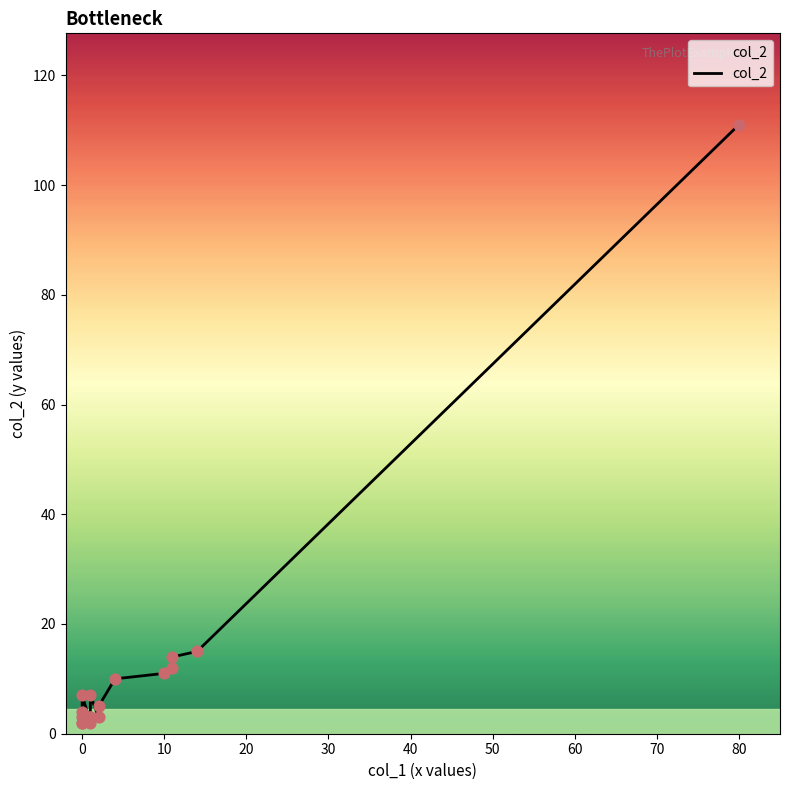

Which has a higher value, 0 or 60?

60